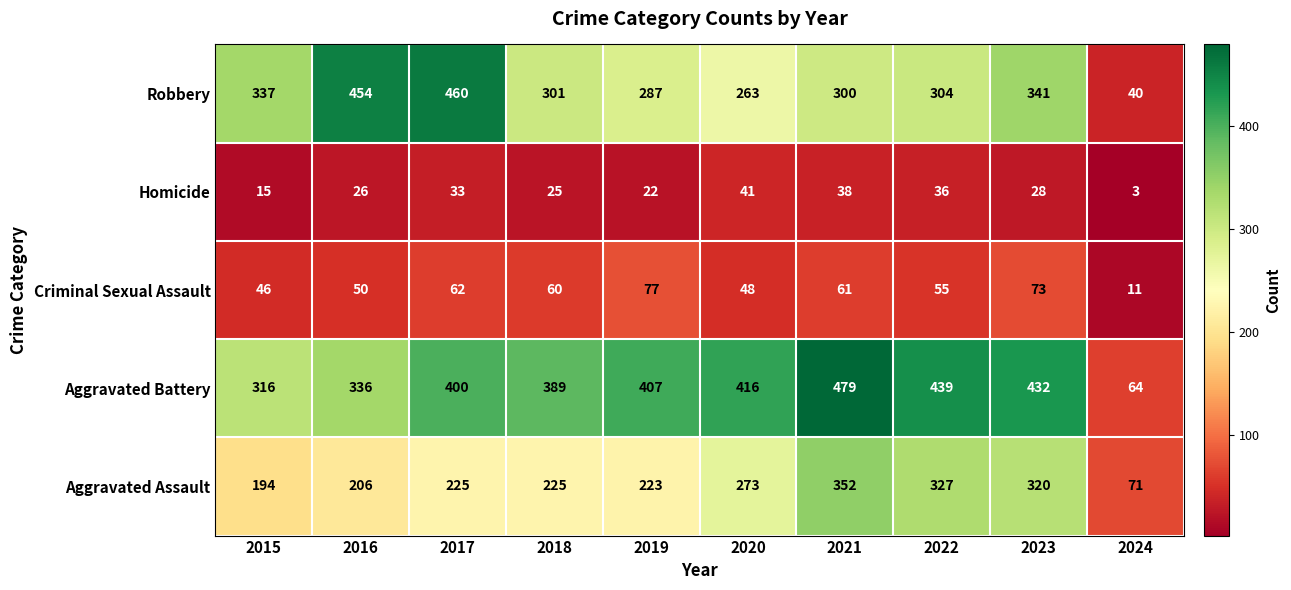

What is the difference between the Aggravated Assault values at 2015 and 2018?

31